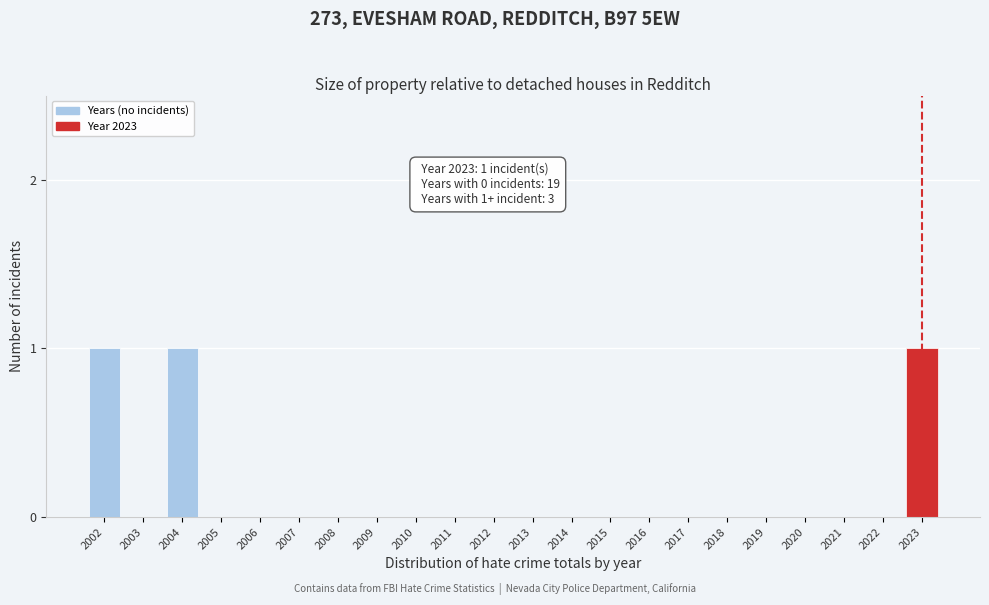

Reading right to left, transcribe all the data shown in this chart.

2023=1	2022=0	2021=0	2020=0	2019=0	2018=0	2017=0	2016=0	2015=0	2014=0	2013=0	2012=0	2011=0	2010=0	2009=0	2008=0	2007=0	2006=0	2005=0	2004=1	2003=0	2002=1